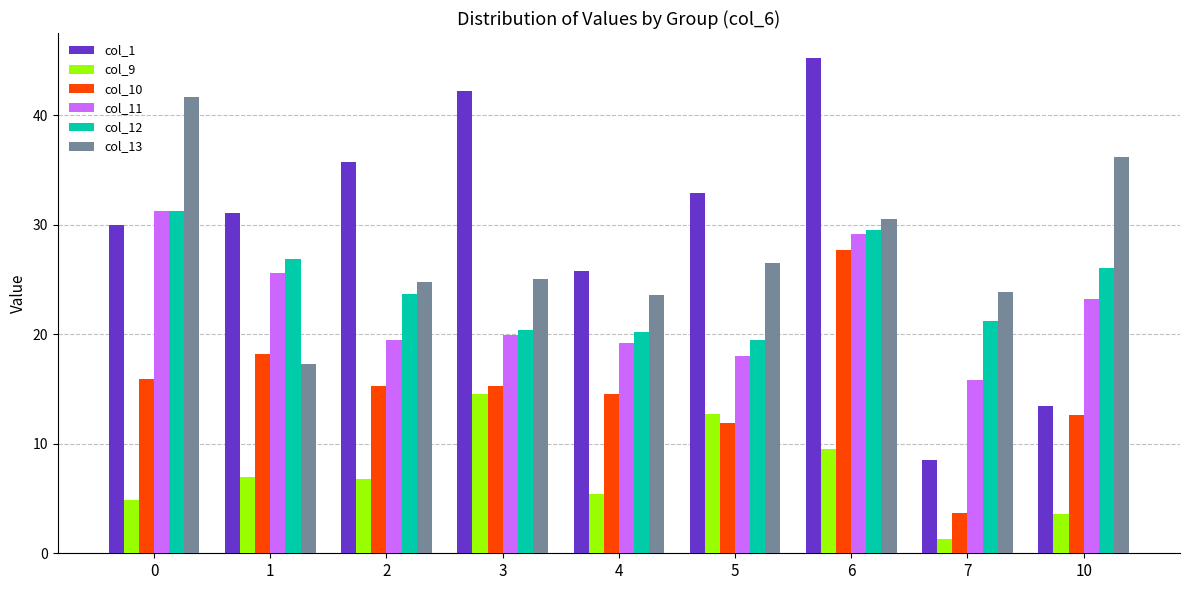

Is it true that col_9 equals 14.6 at 3?

True